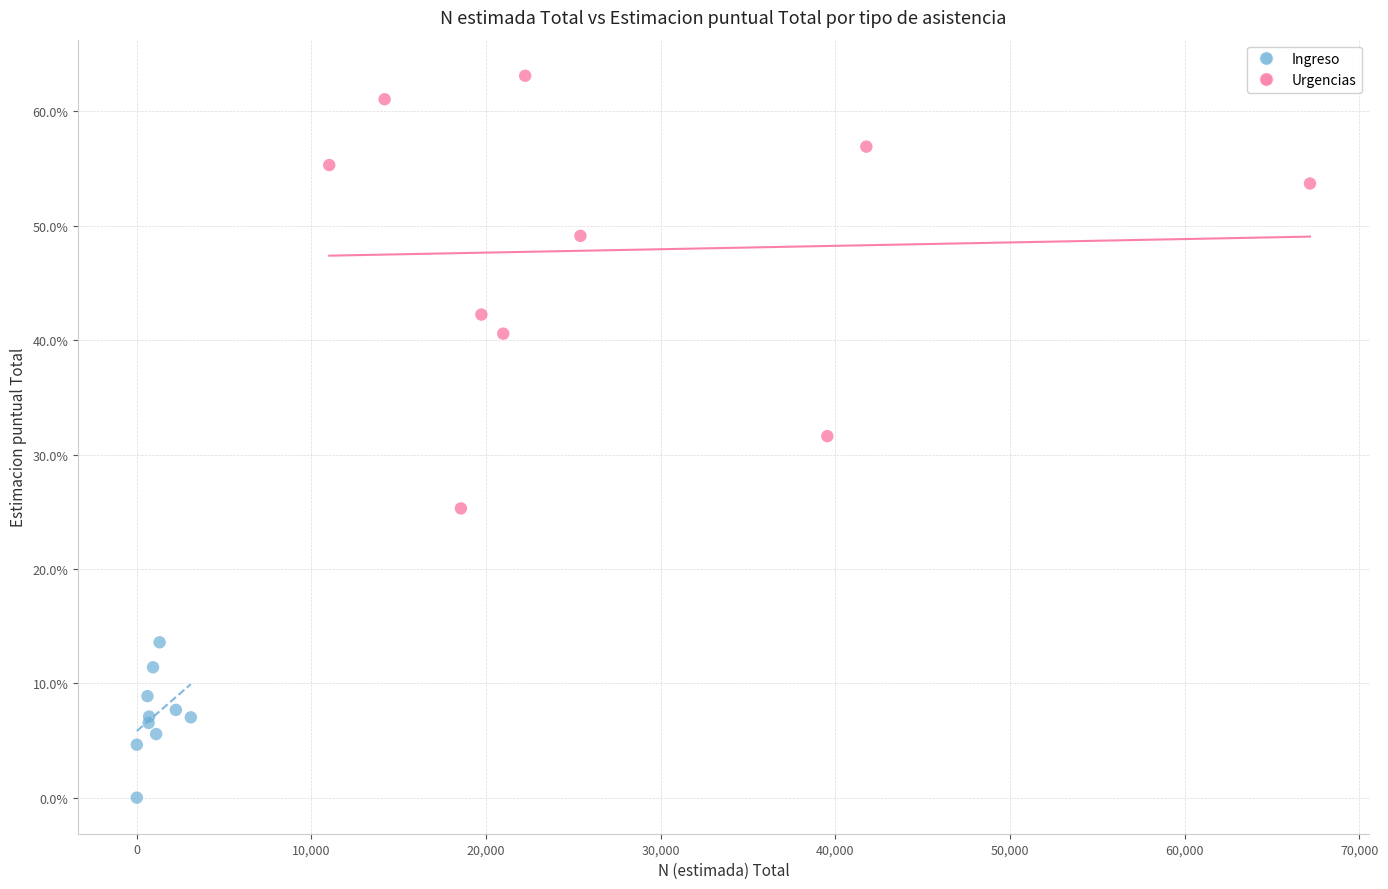

What are all the series names shown in the legend?

Ingreso, Urgencias